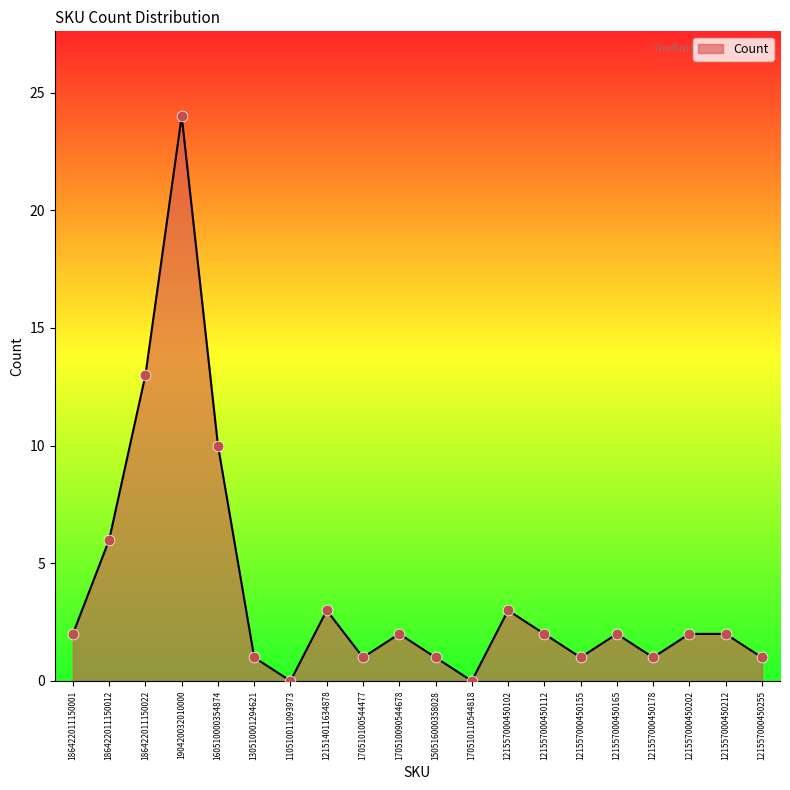

What is the change in value from 110510011093973 to 121557000450178?

+1